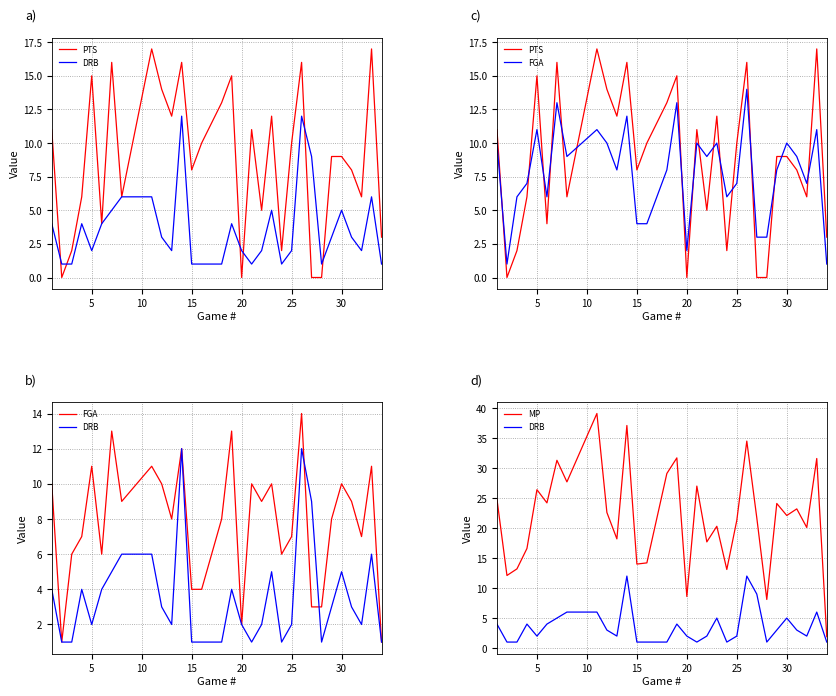

How many interior local peaks does the FGA series have?

10